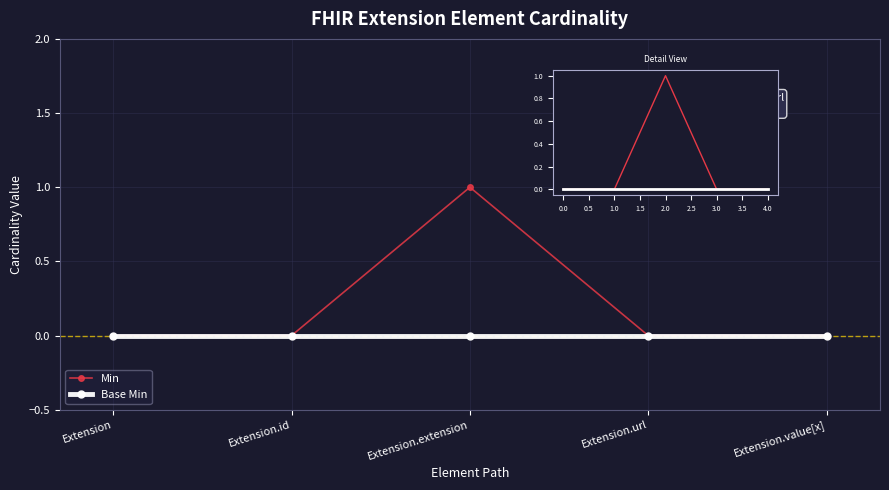

In Min, how many points are higher than both neighbors (excluding endpoints)?

1